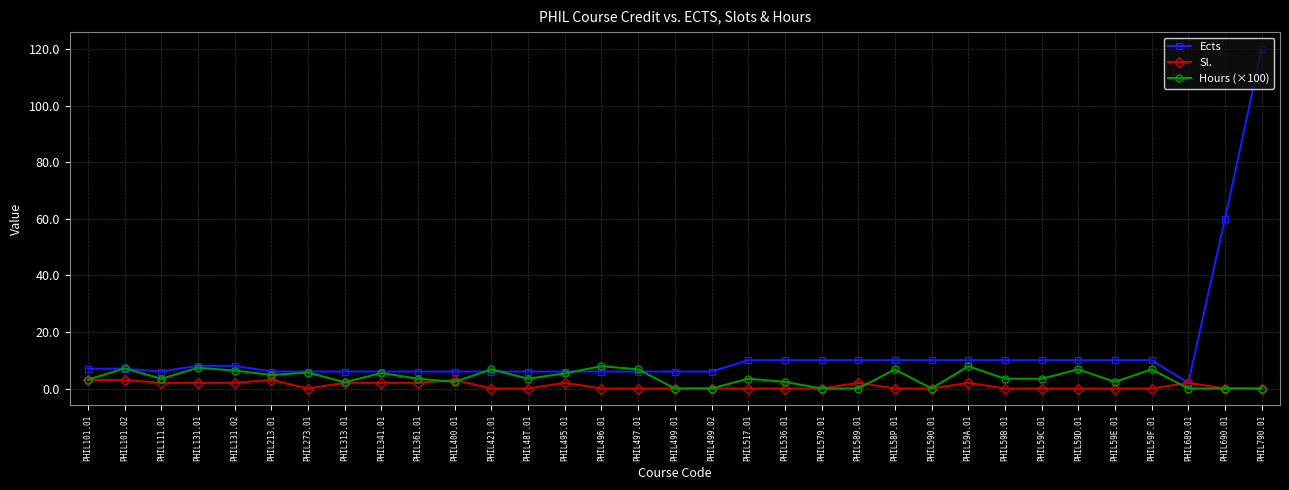

What is the label of the 31st point from the left?

PHIL689.01